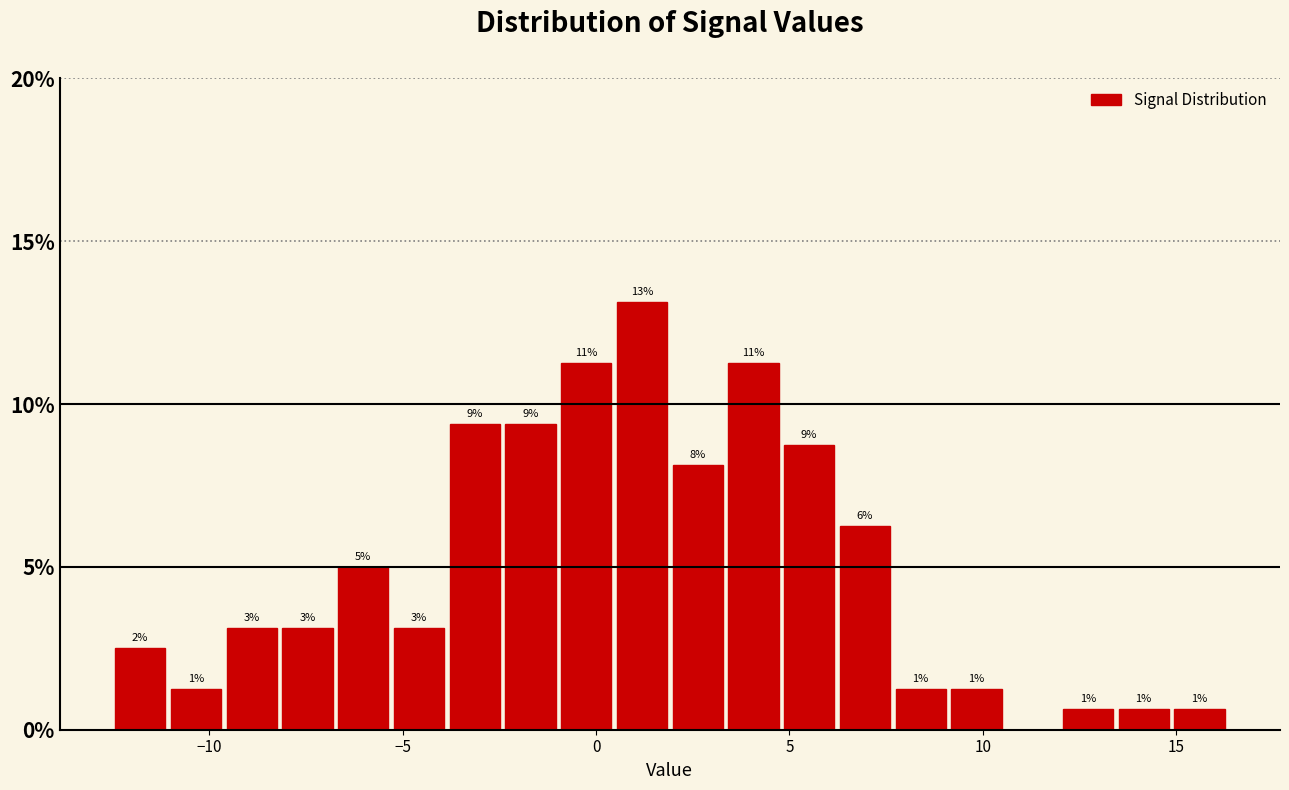

Read against the x-axis, roughly where is the centre of the tallest bar?

1.0